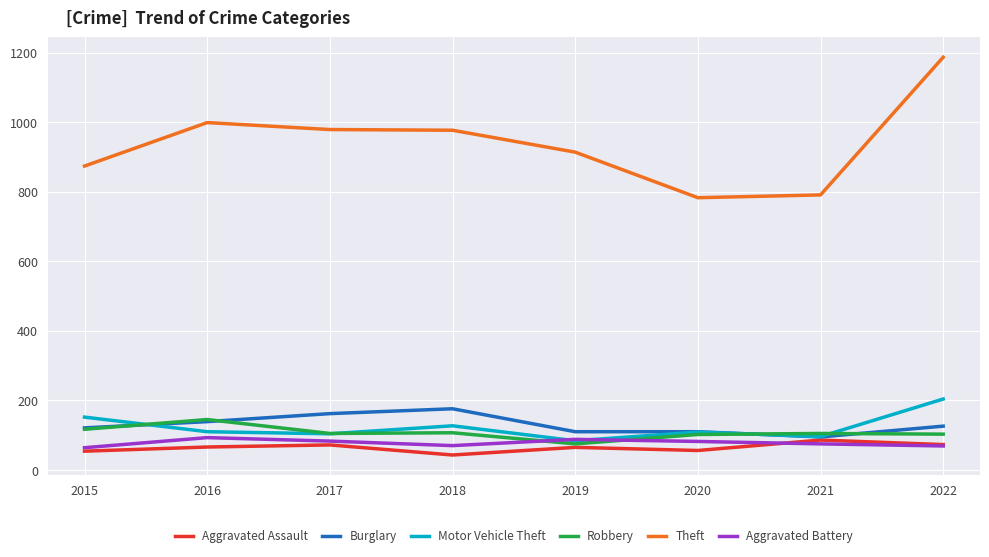

What is the difference between the highest and lowest values at 2016?

933